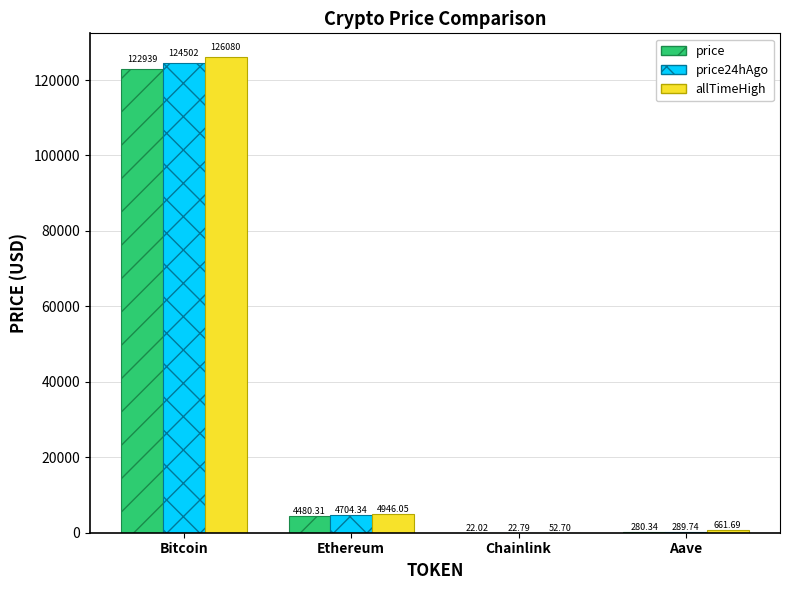

What is the sum of all allTimeHigh values?

131740.4